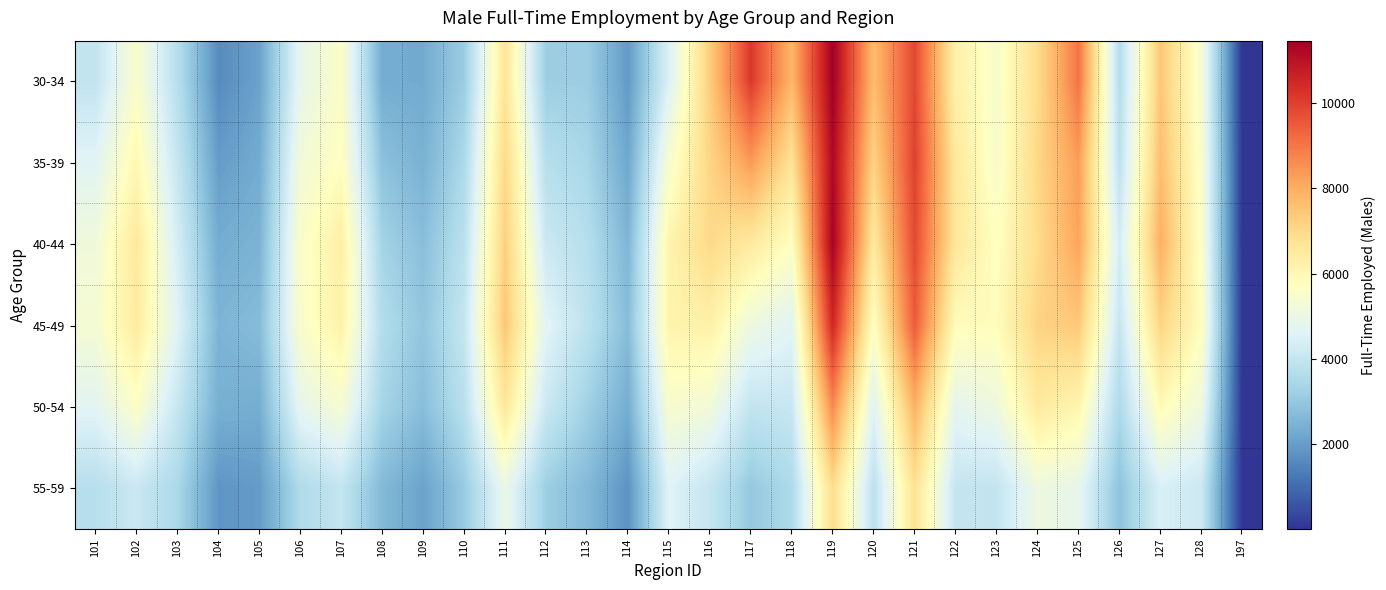

What is the spread (max minus min) of values at 197?

16